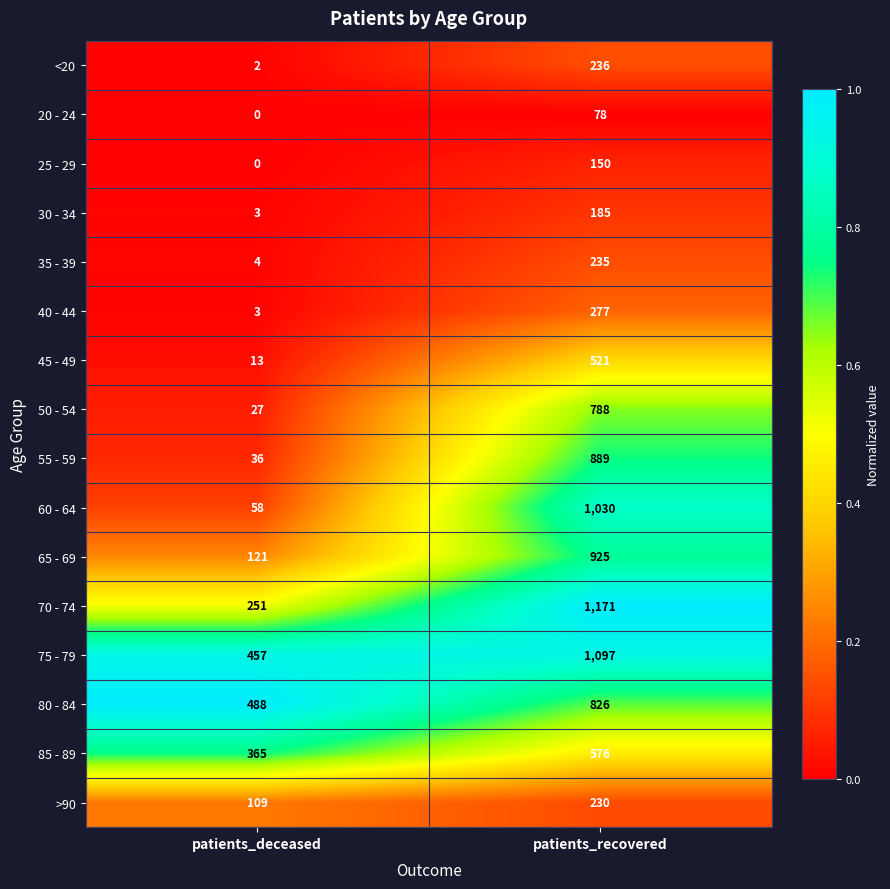

What is the average value of the 50 - 54 series?

408